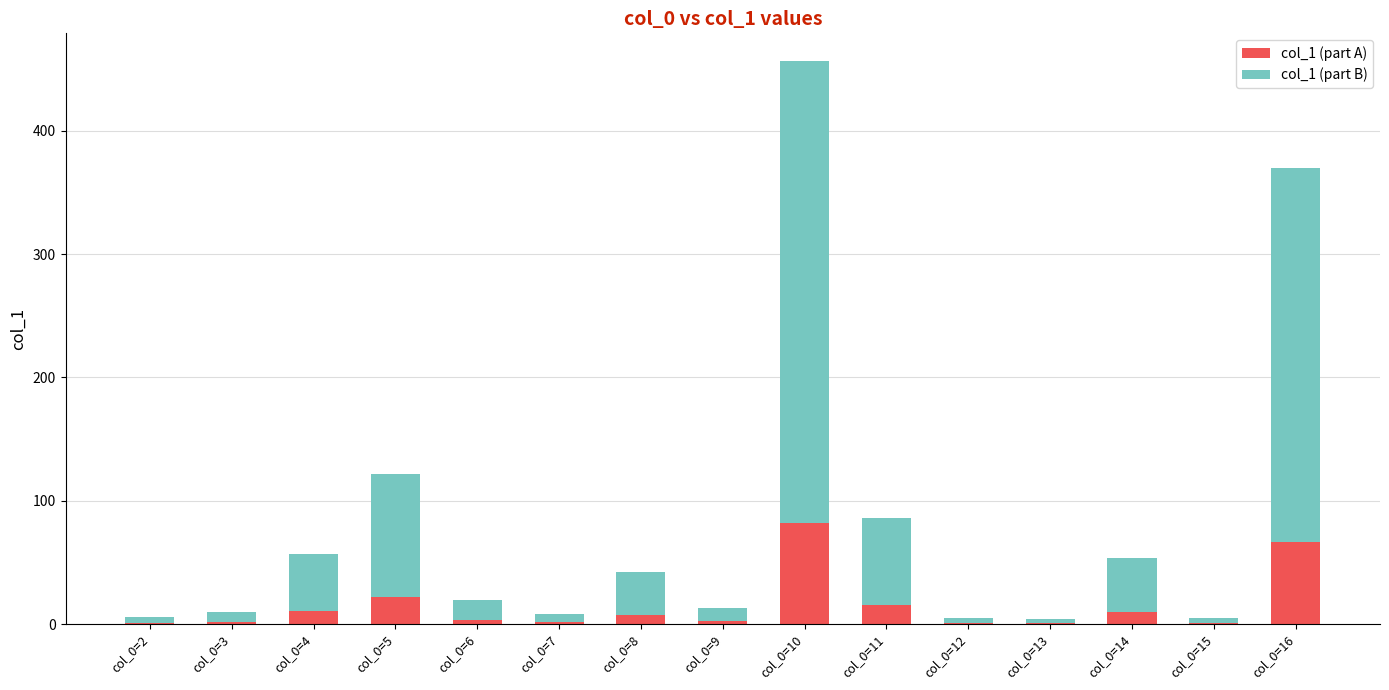

Count the number of categories in the chart.

15